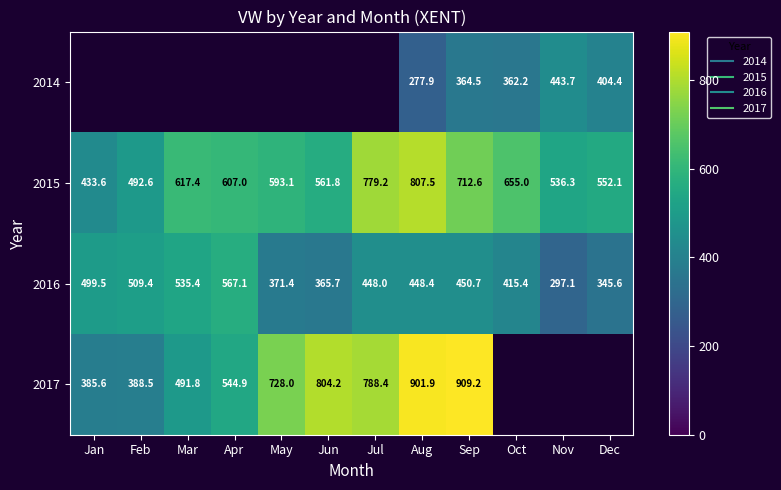

Where is 2015 nearest to the value 620?

Mar